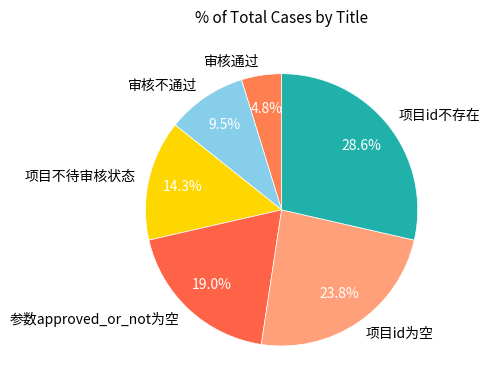

Which category has the smallest portion of the pie?

审核通过